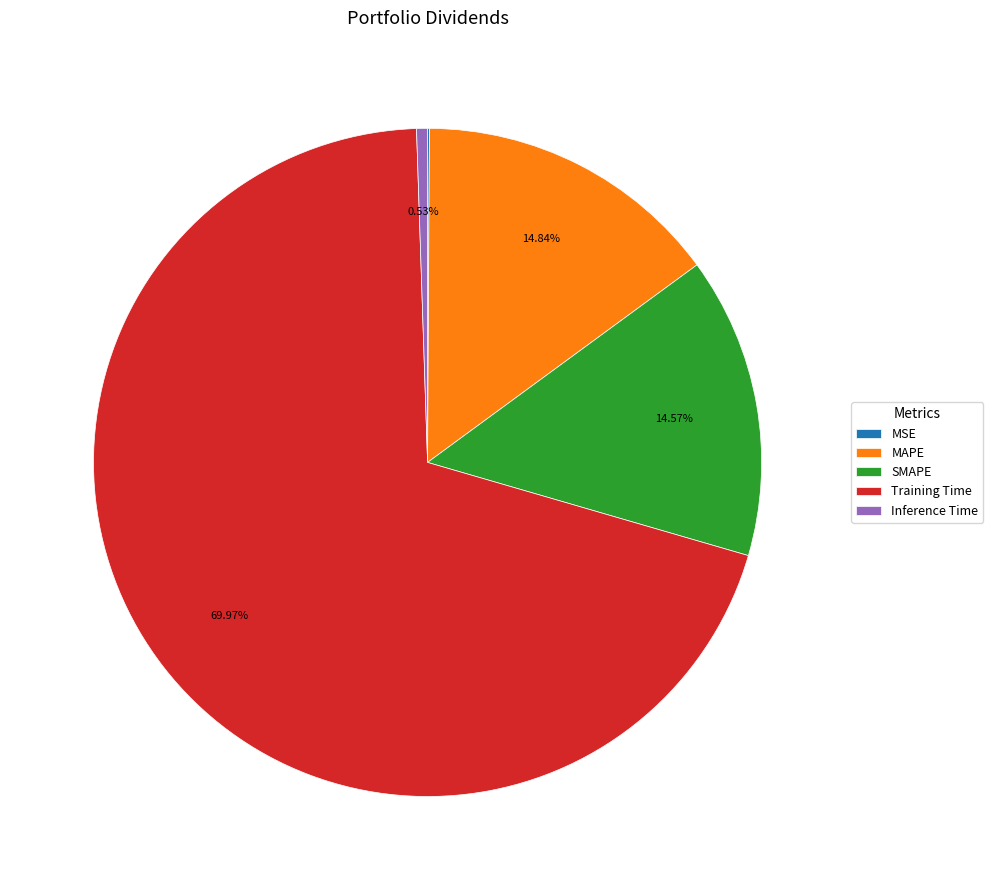

Between SMAPE and Training Time, which is larger?

Training Time